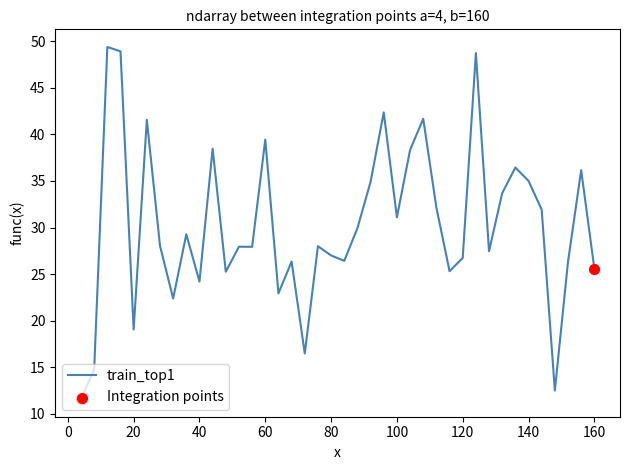

What is the smallest value displayed?

11.6